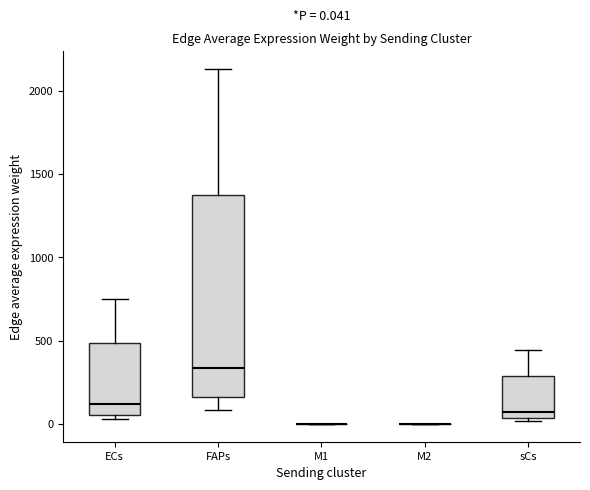

Which box is the tallest, from its lower edge to its upper edge?

FAPs